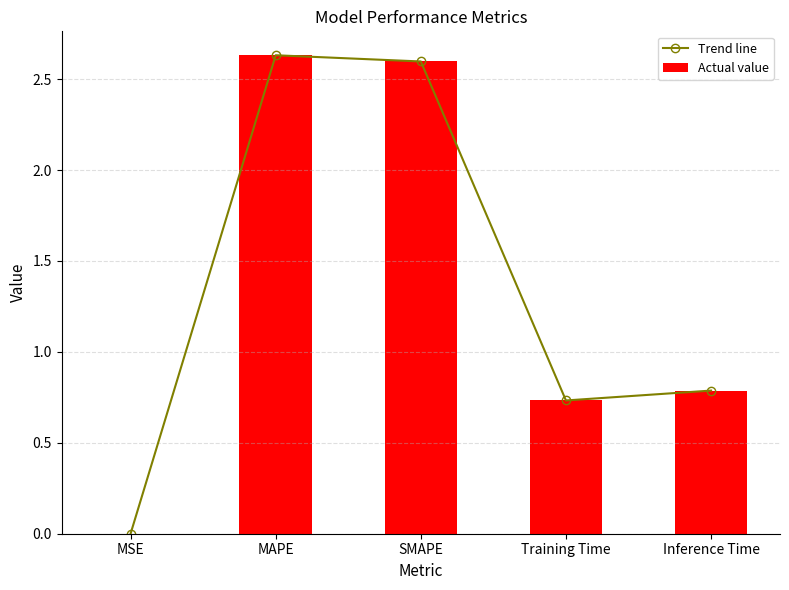

What is the label of the 1st bar from the right?

Inference Time